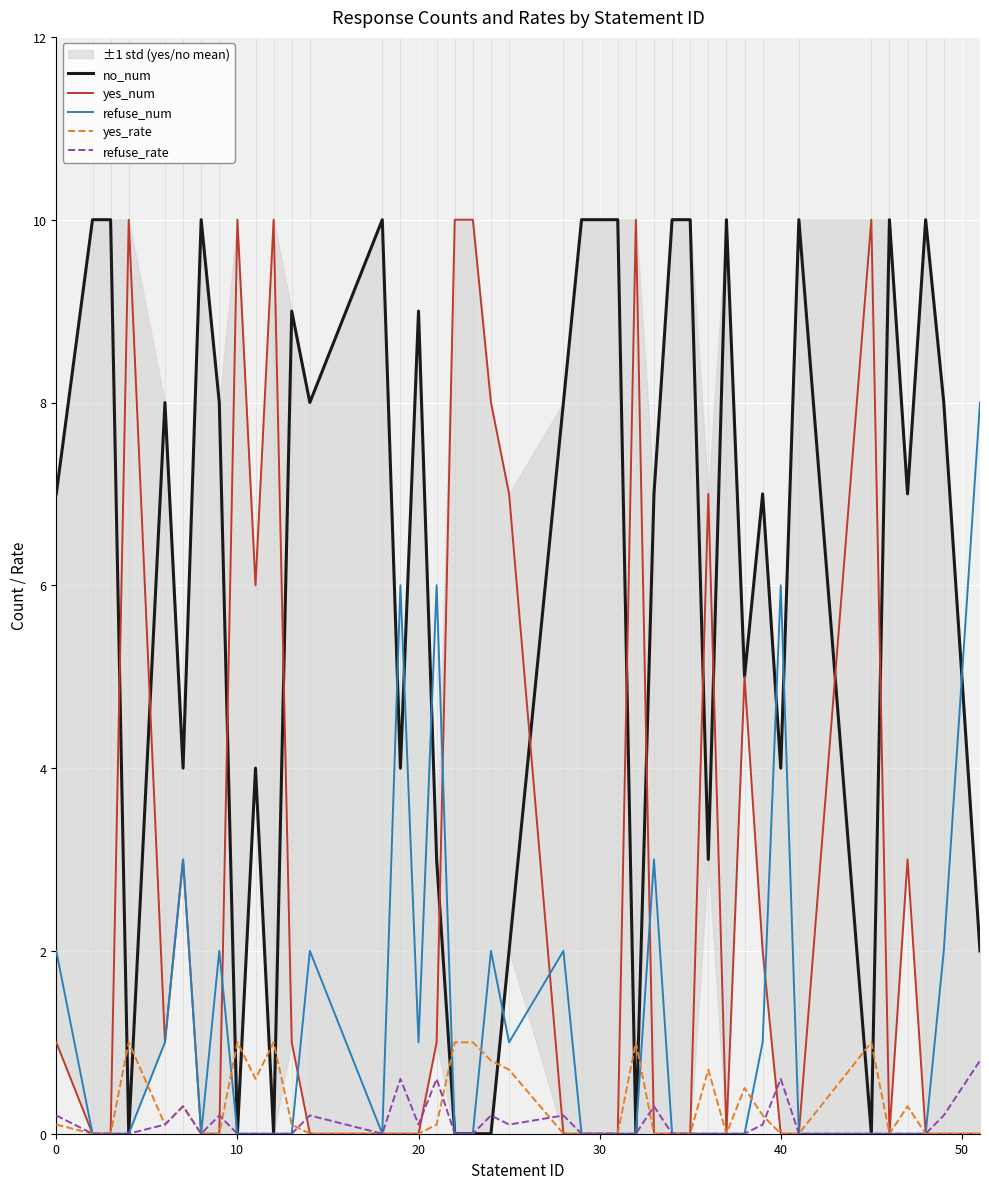

Which series has the largest range (max minus min)?

no_num